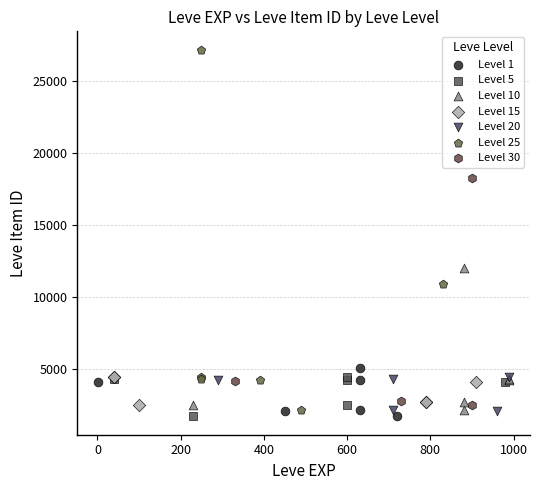

Which series contains the highest Y value?

Level 25